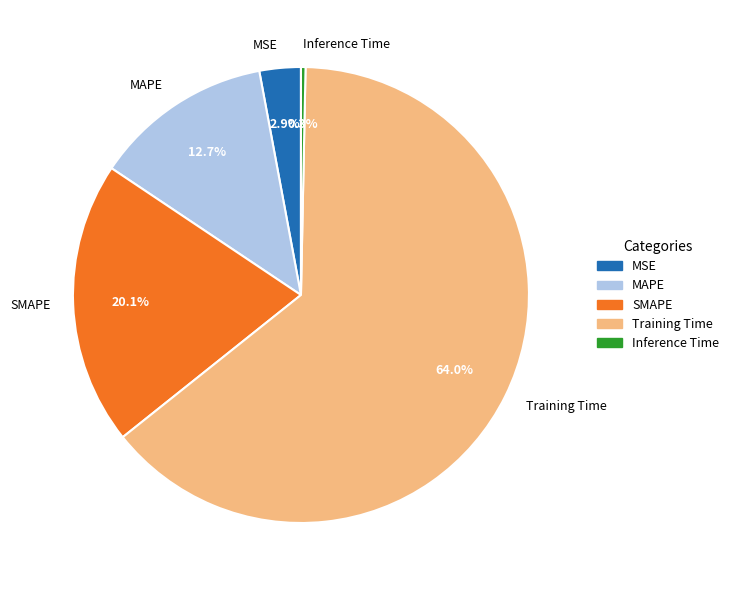

To the nearest percent, what is the difference between the MSE and Inference Time slice percentages?

3%